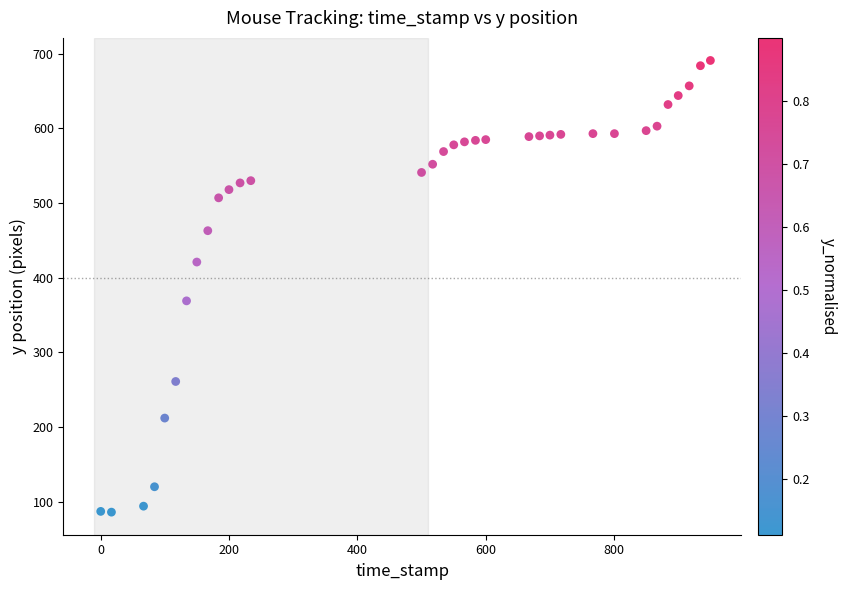

What Y value in the scatter plot is closest to 388?

369